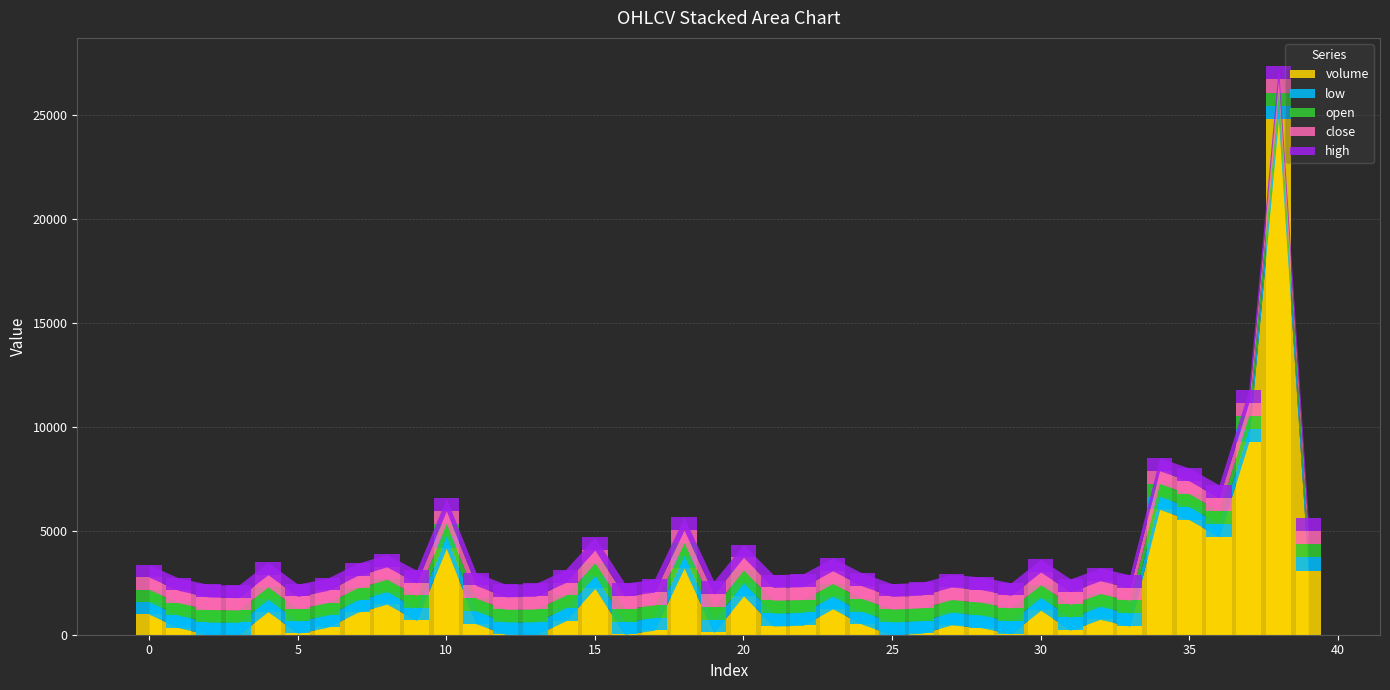

At 8, list the series in order from smallest to largest.

open, low, close, high, volume